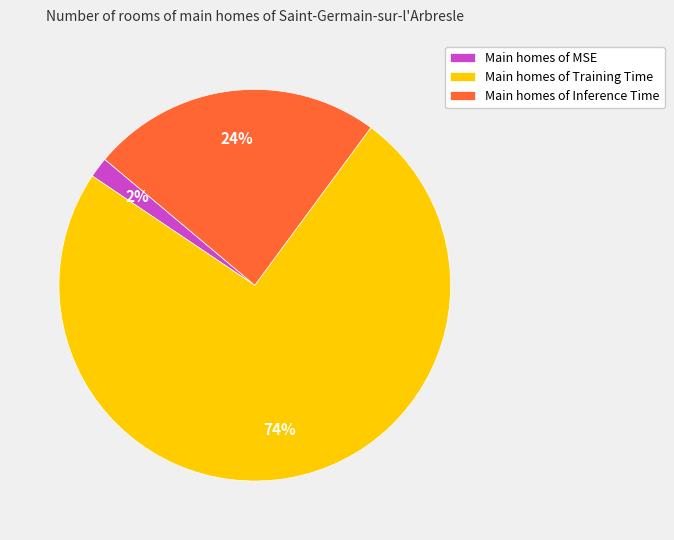

Combined, do Main homes of Training Time and Main homes of MSE account for over 50%?

Yes